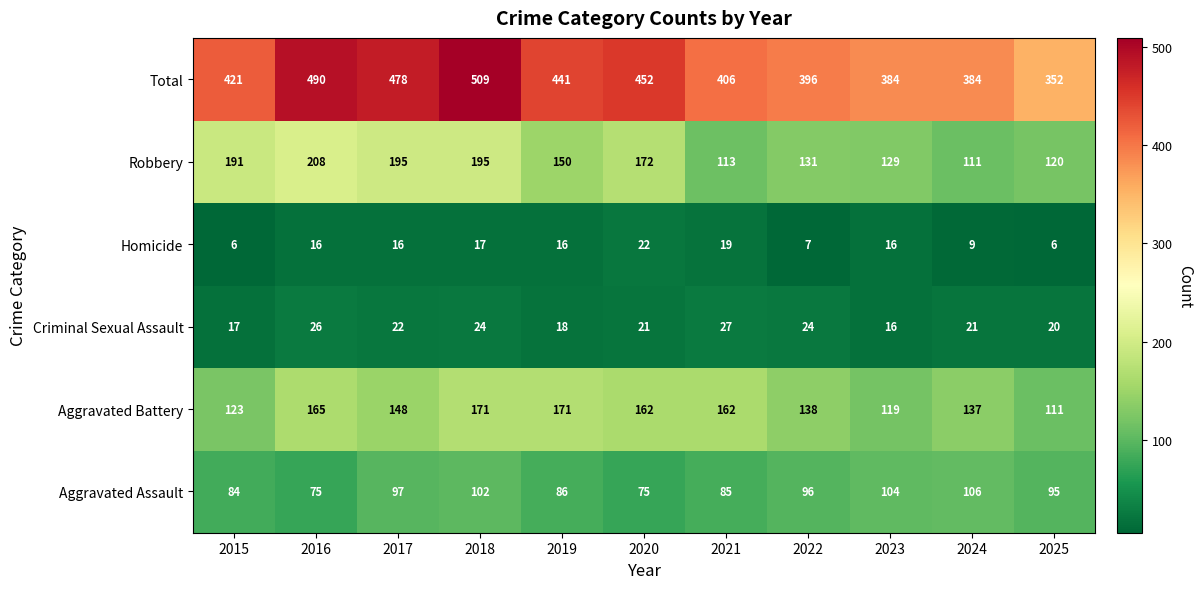

What is the smallest value displayed?

6